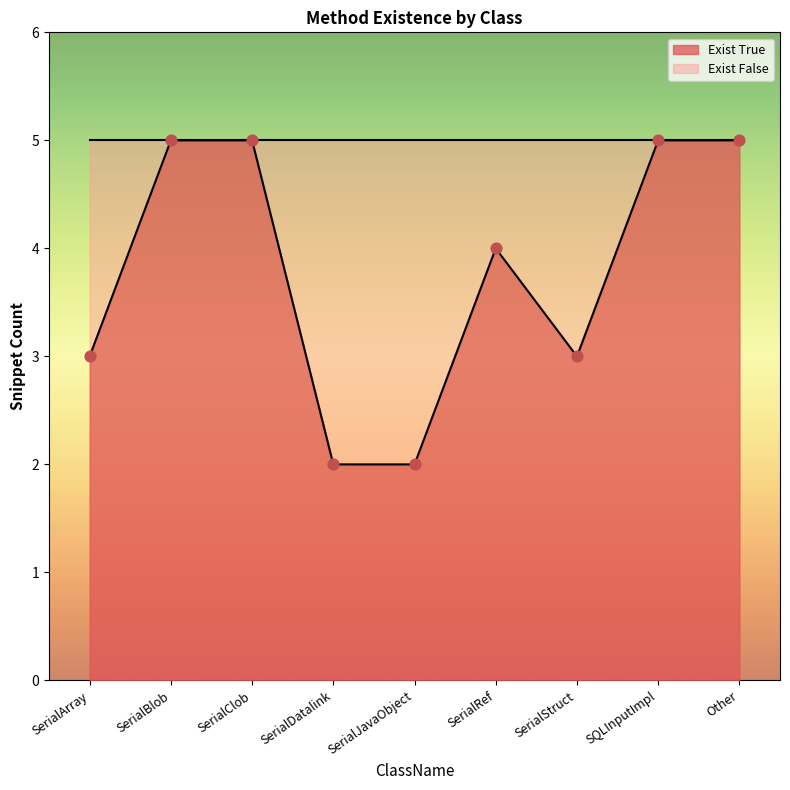

What is the change in value from SerialStruct to Other?

+2